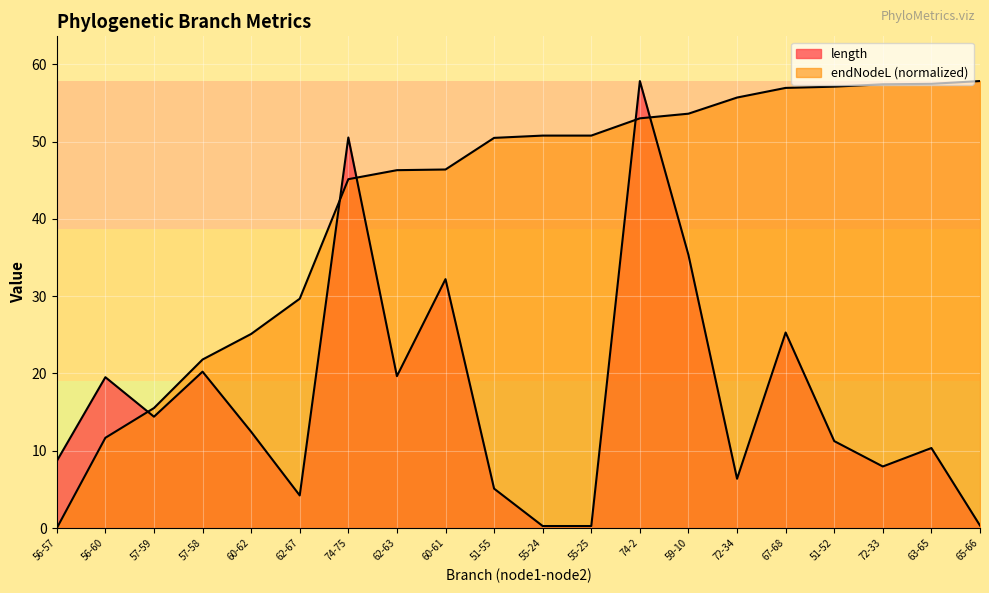

List the series in order of their peak value, lowest first.

length, endNodeL